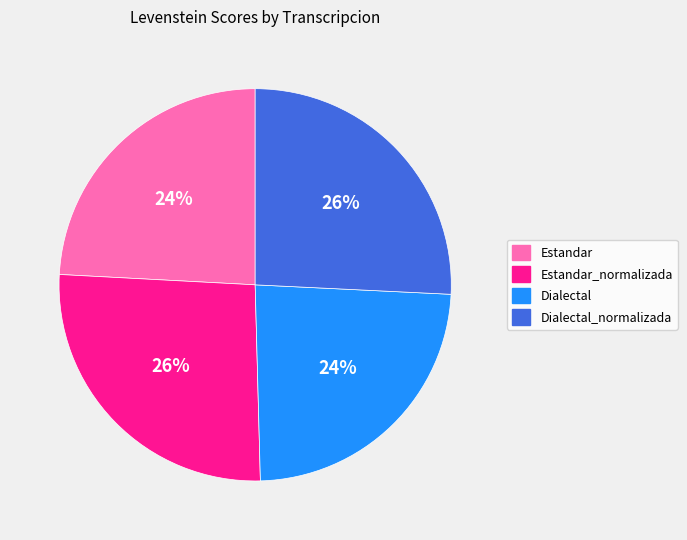

To the nearest percent, what percentage of the pie is Estandar?

24%